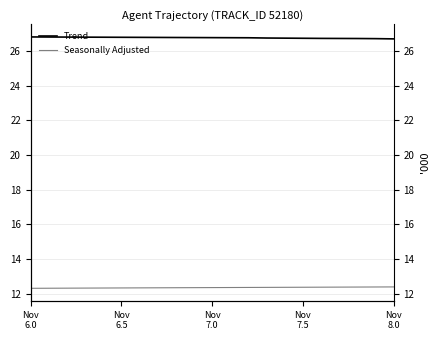

Rank the series by their average value, from highest to lowest.

Trend, Seasonally Adjusted